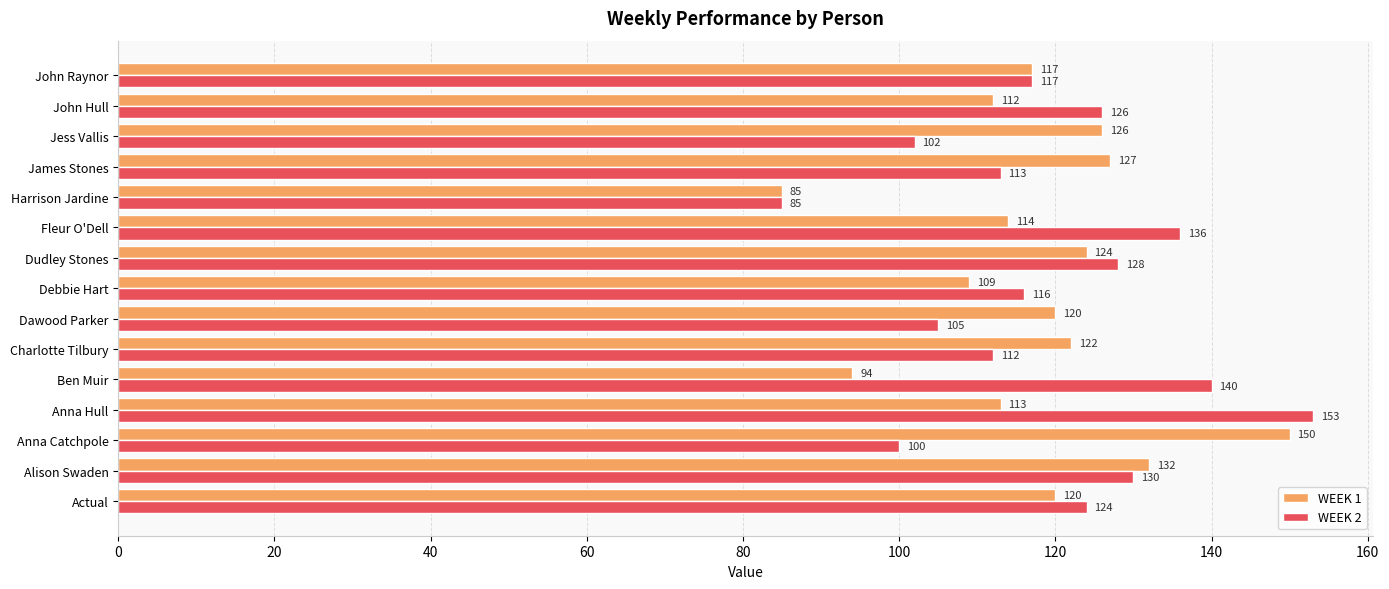

At Fleur O'Dell, list the series in order from smallest to largest.

WEEK 1, WEEK 2